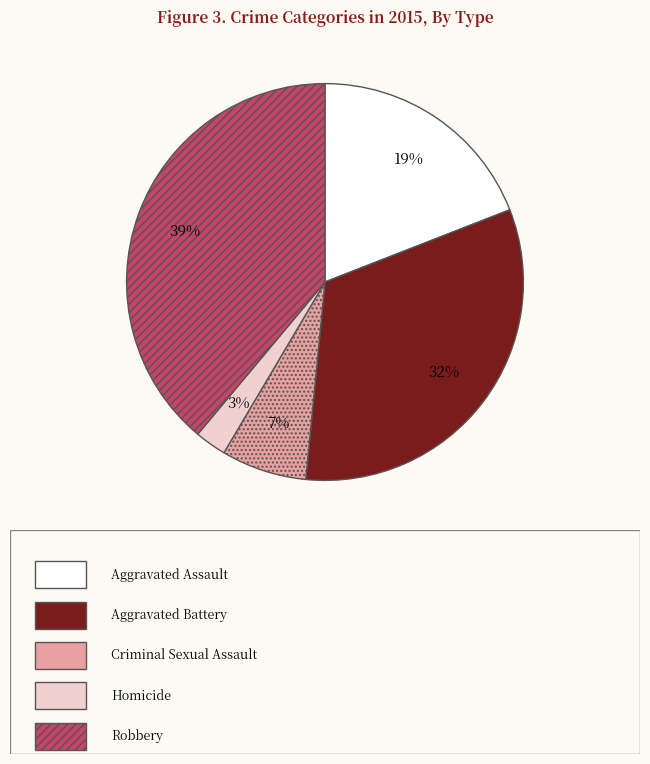

To the nearest percent, what is the difference between the largest and smallest slice percentages?

36%